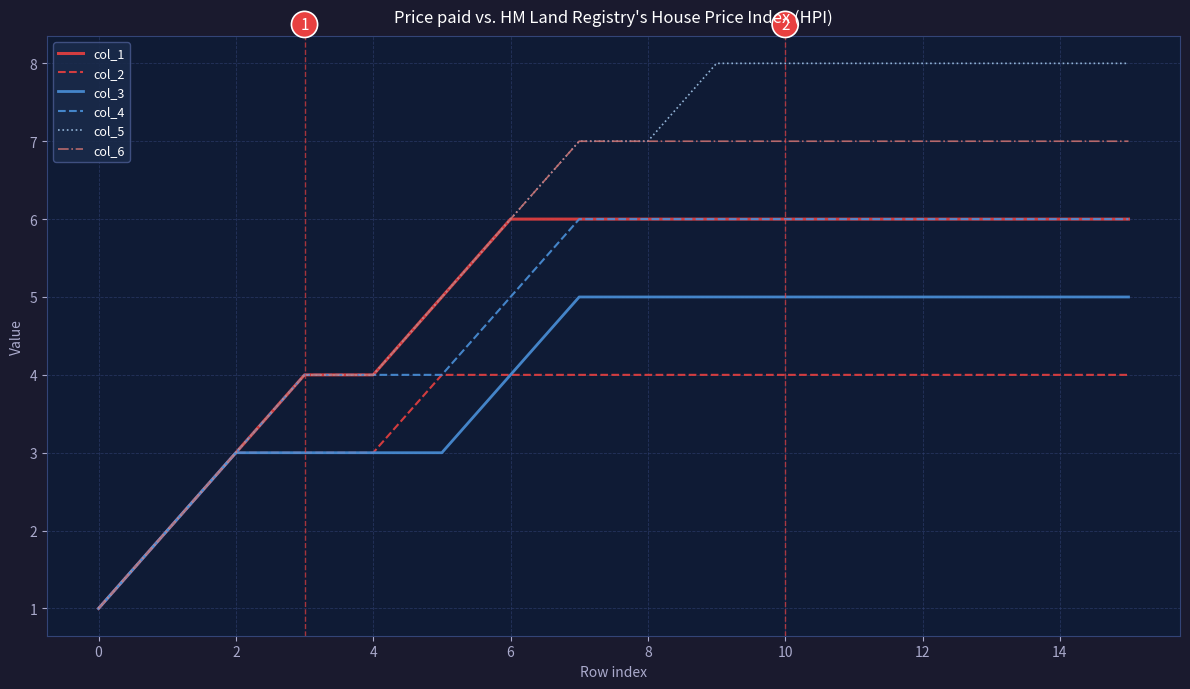

Which series has the largest total across all categories?

col_5